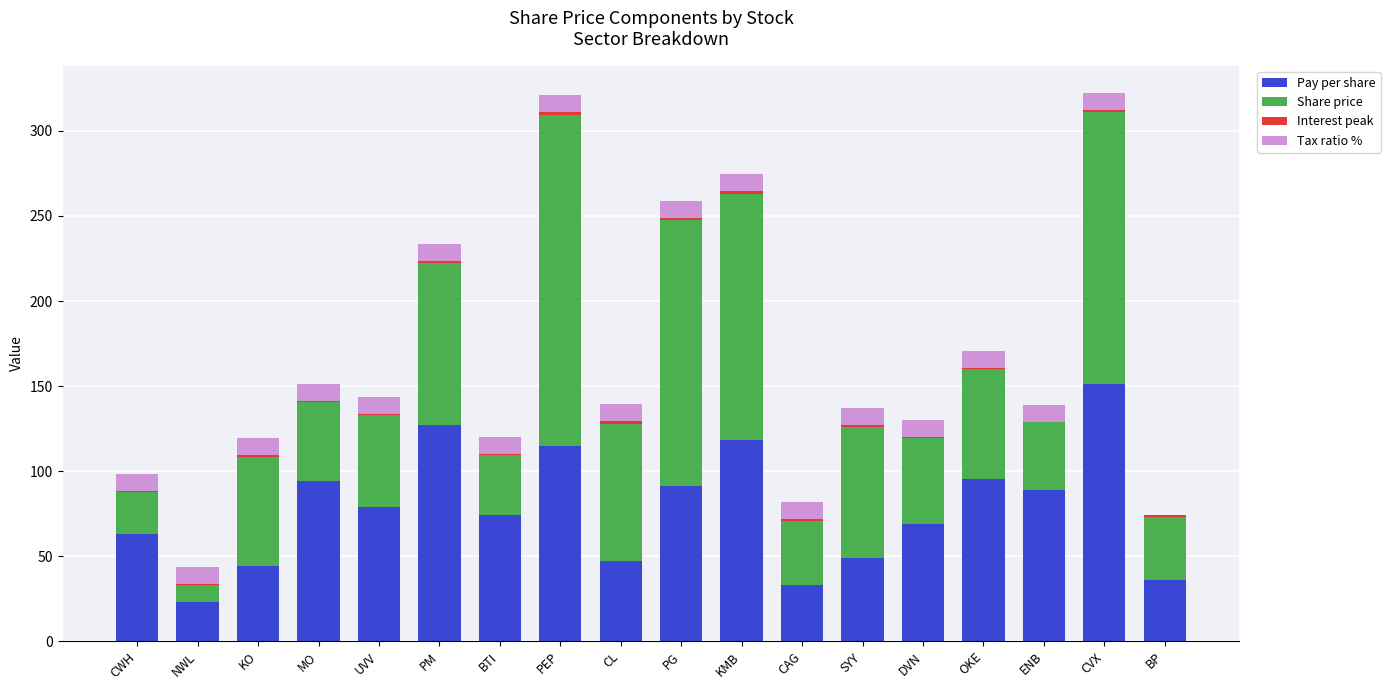

True or false: Pay per share has a value of 81.9 at SYY.

False